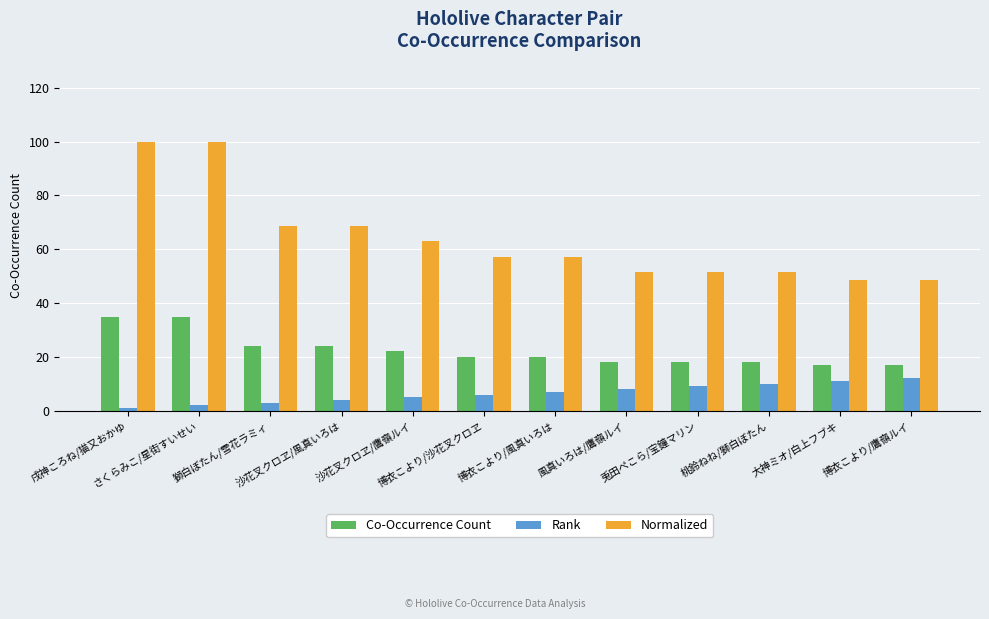

List the series in order of their overall mean, highest first.

Normalized, Co-Occurrence Count, Rank